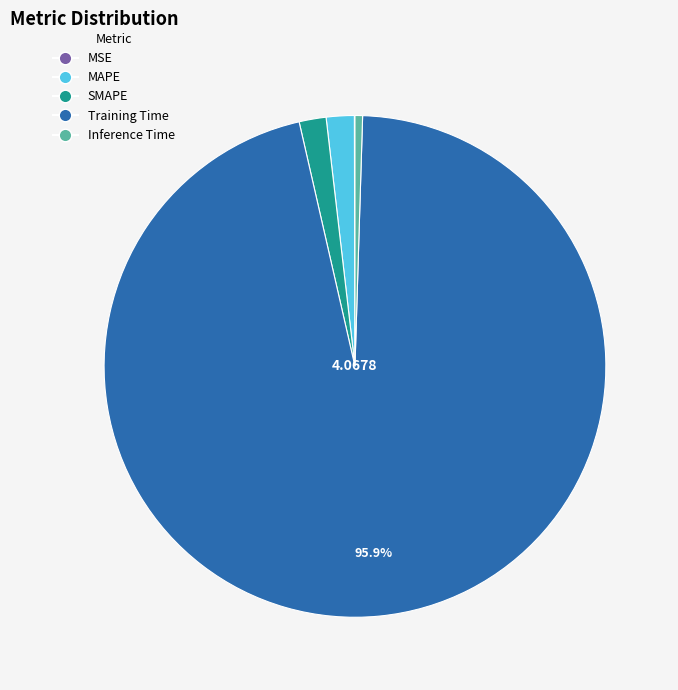

Is the sum of MAPE and SMAPE greater than half?

No